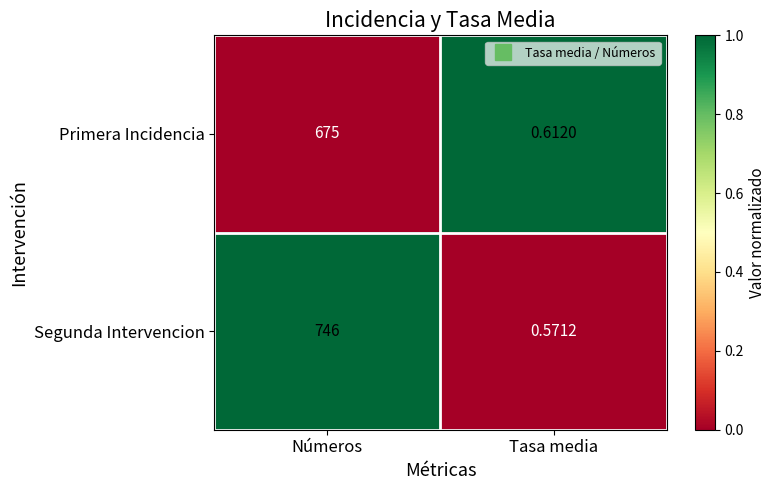

Between Números and Tasa media, which series saw the biggest shift?

Segunda Intervencion